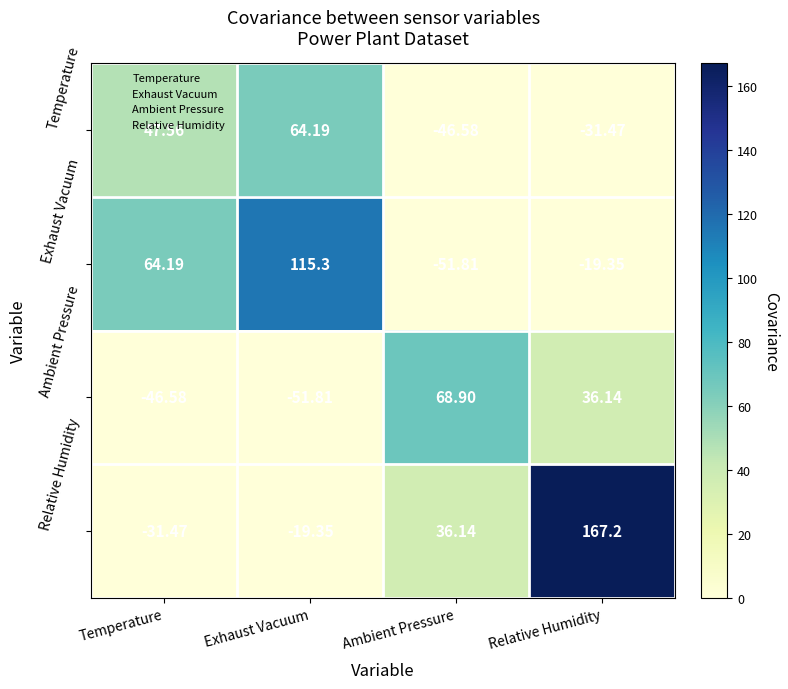

How many values in the Temperature series are below 47?

2